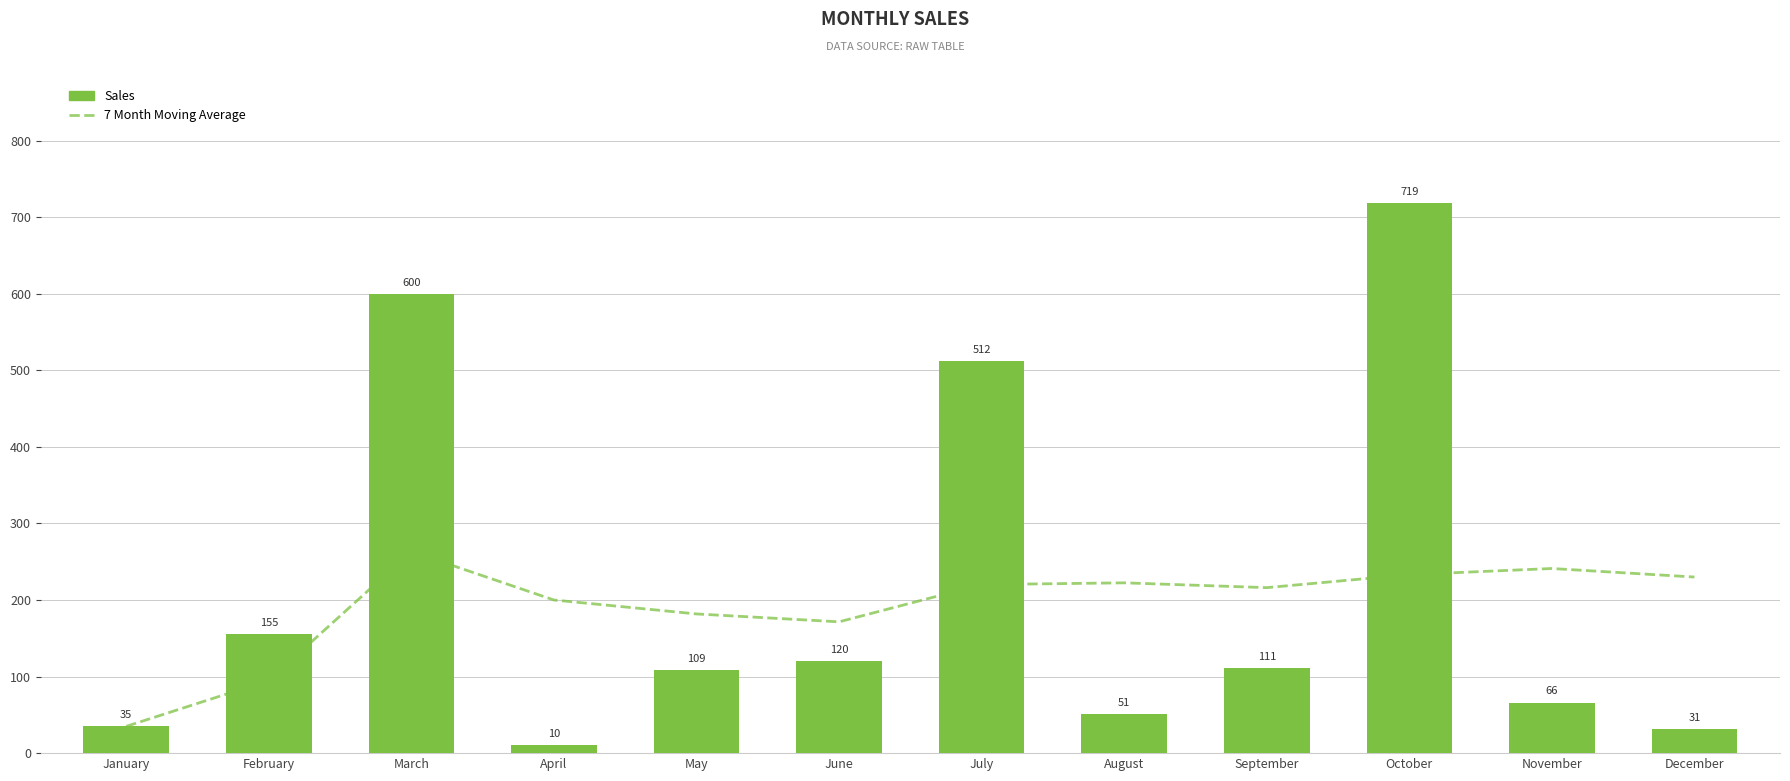

Which series has the largest total across all categories?

Sales